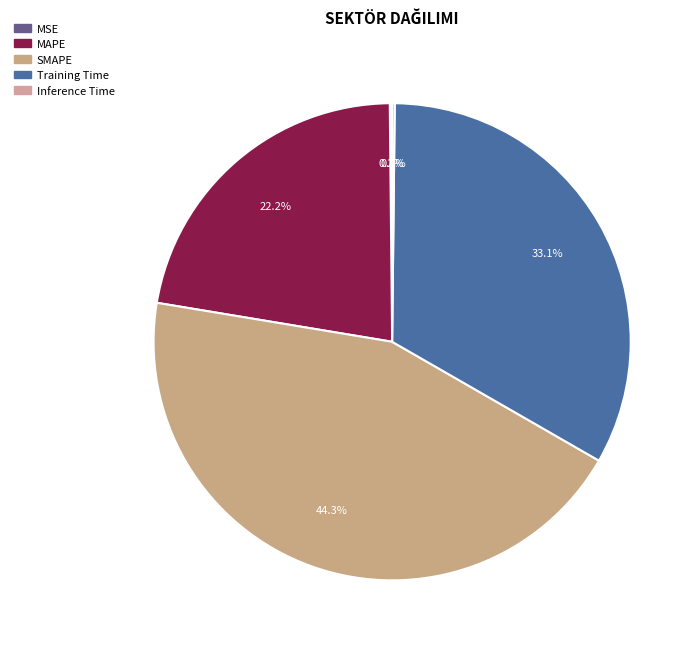

Does MAPE account for over 50% of the chart?

No